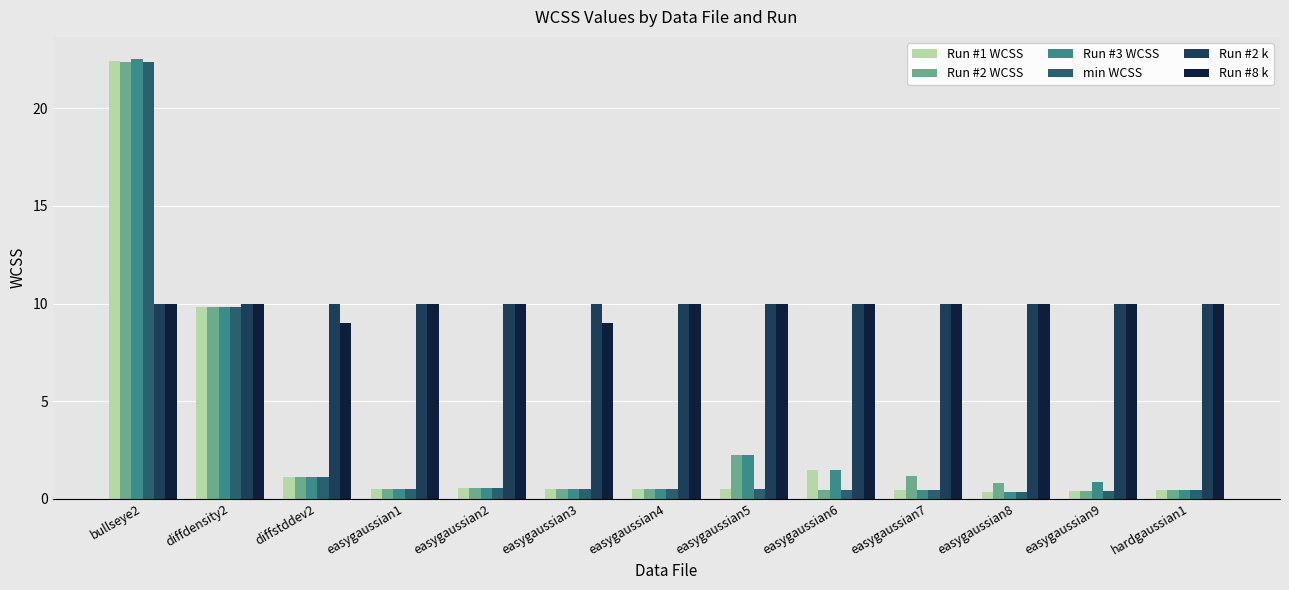

What is the value of the min WCSS bar at the 12th from the left?

0.4